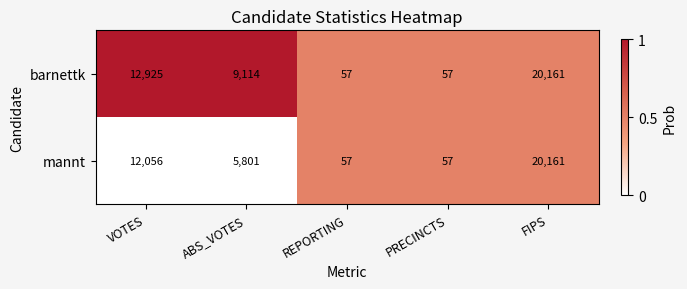

At which label does barnettk reach its peak?

FIPS